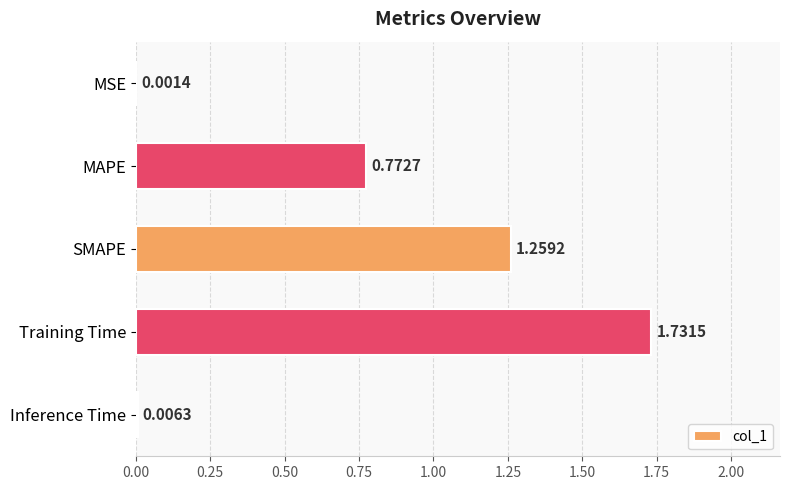

What is the sum of all values?

3.8